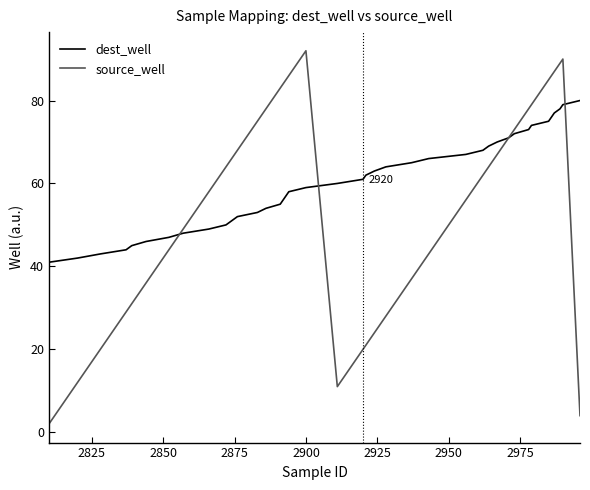

What is the greatest value displayed?

92